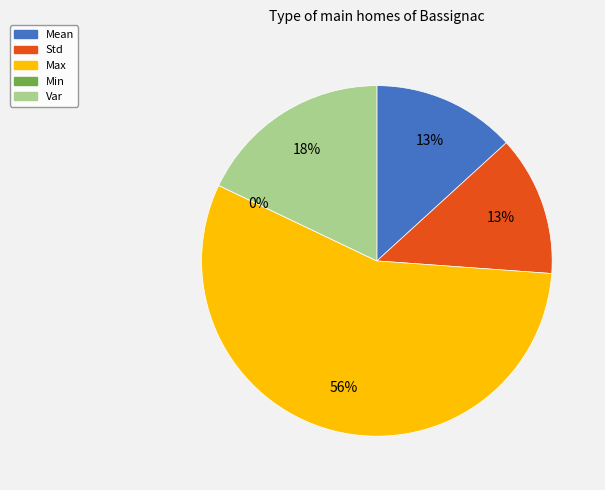

Rank the categories by value from highest to lowest.

Max, Var, Mean, Std, Min